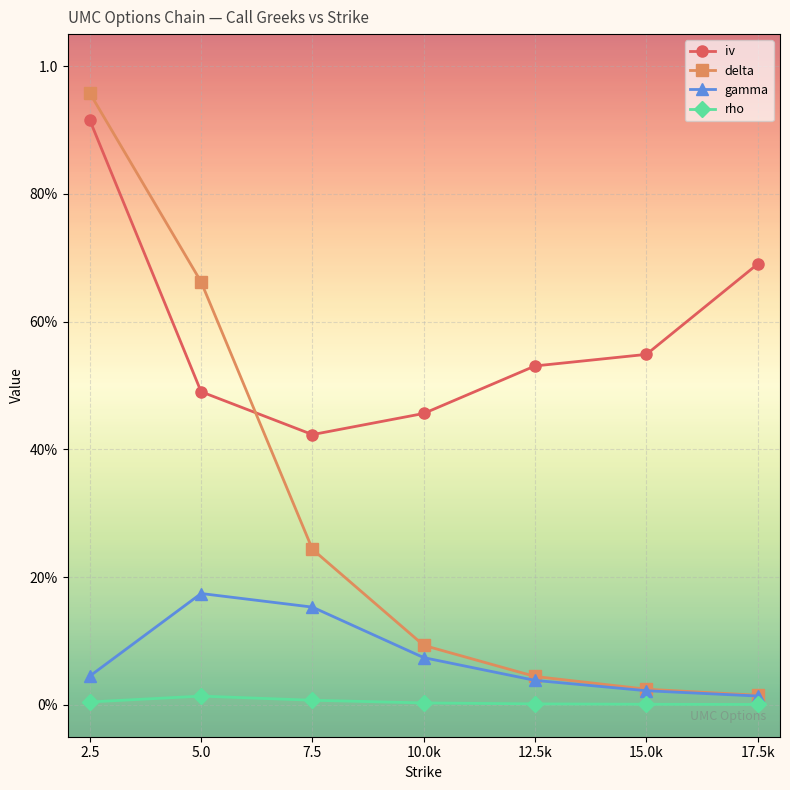

What are all the series names shown in the legend?

iv, delta, gamma, rho